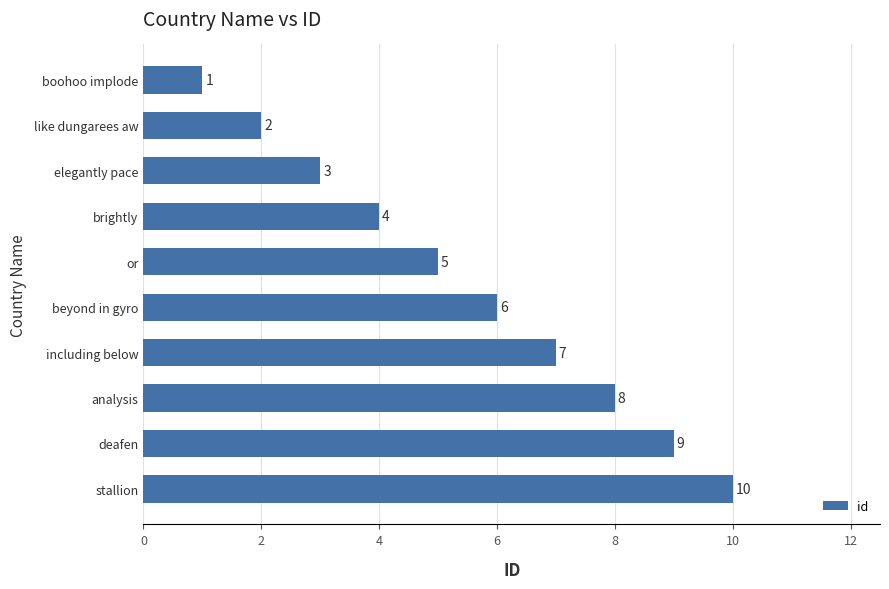

Count the values in the range 3 to 8.

6